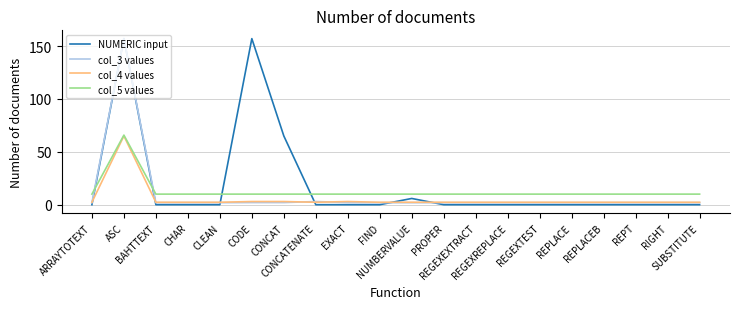

At which category does col_5 values reach its first local peak?

ASC